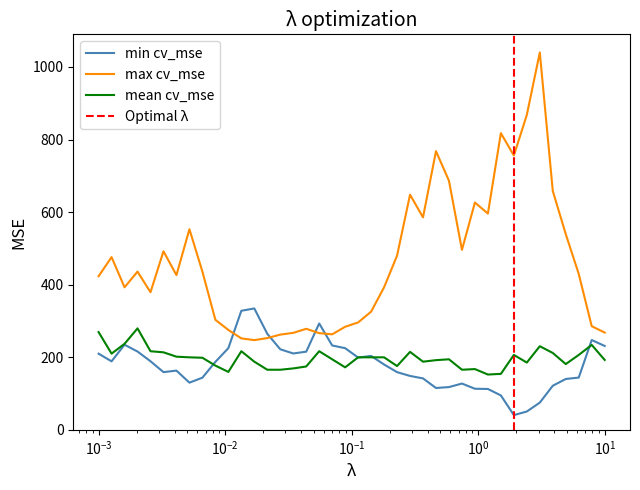

What is the highest value of the mean cv_mse series?

279.6